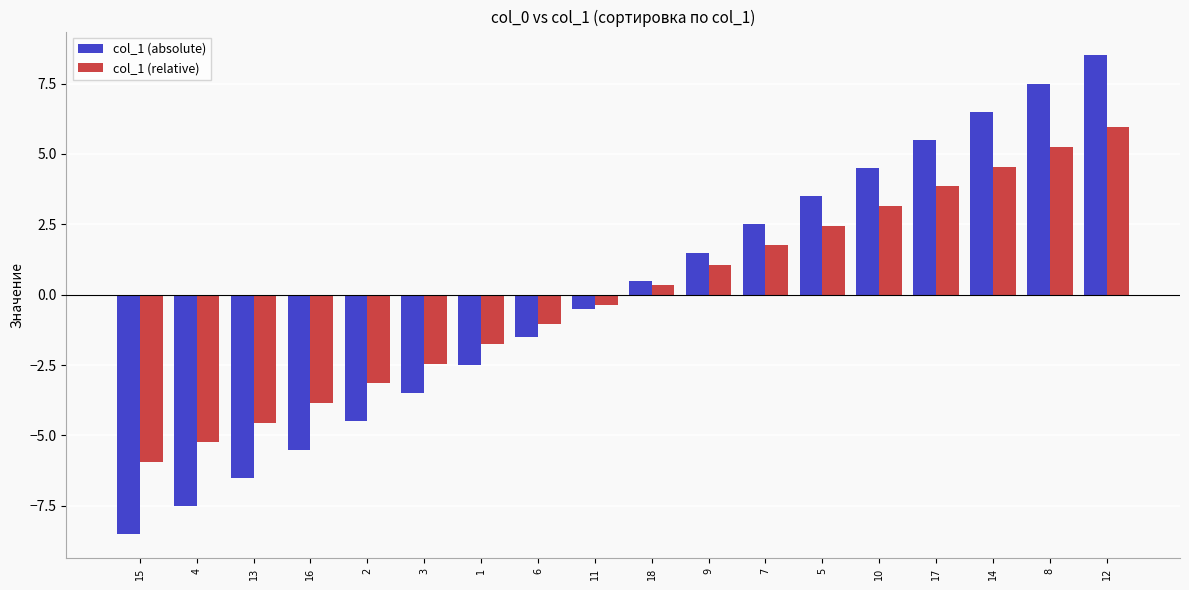

Which category has the highest value across all series?

12